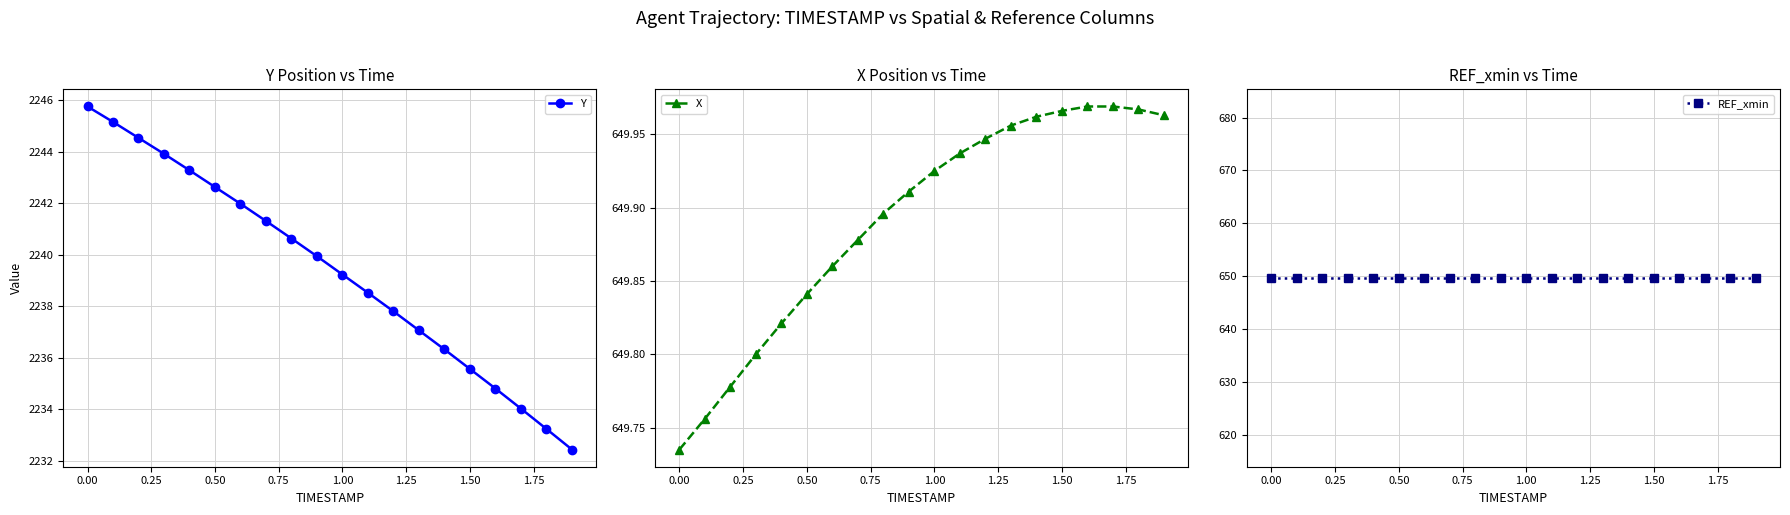

True or false: Y has more than 0 interior local peaks.

False